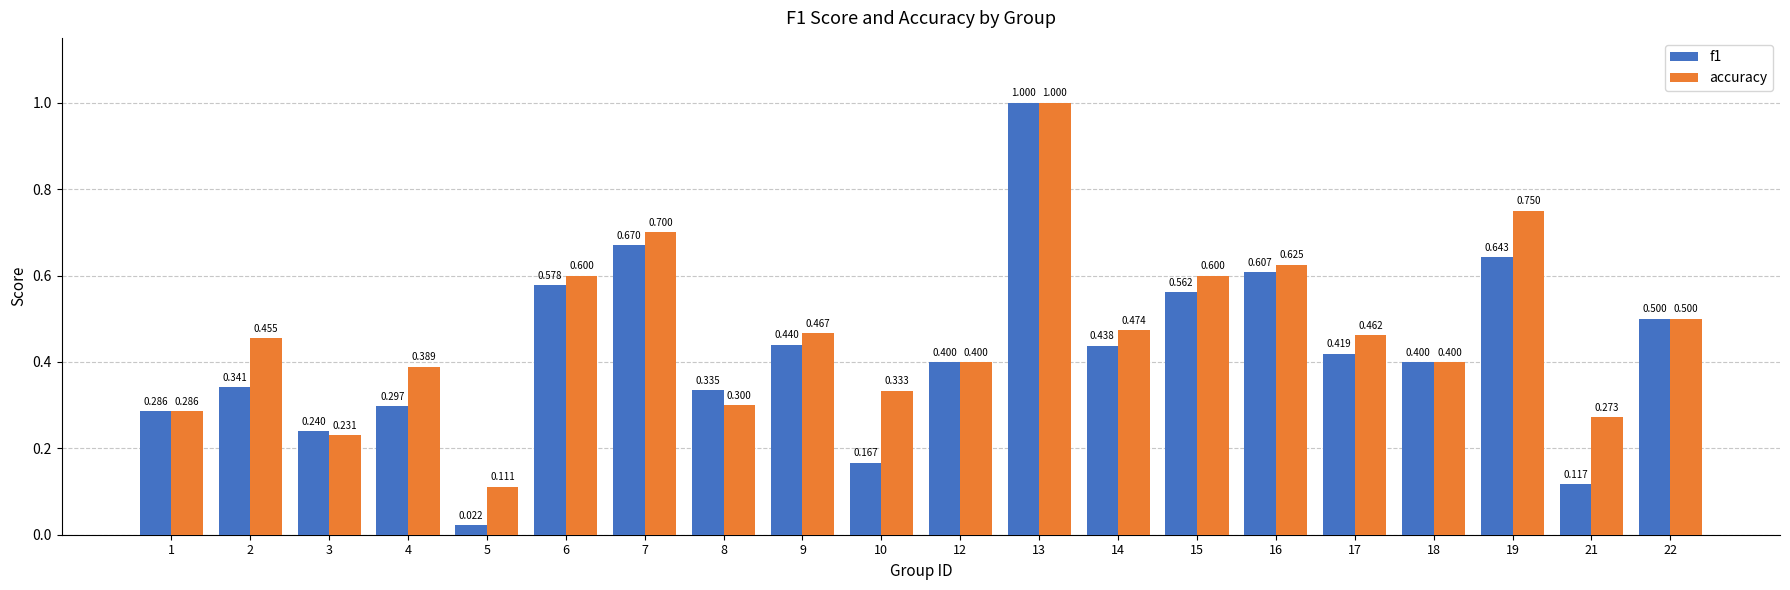

Count the number of categories in the chart.

20